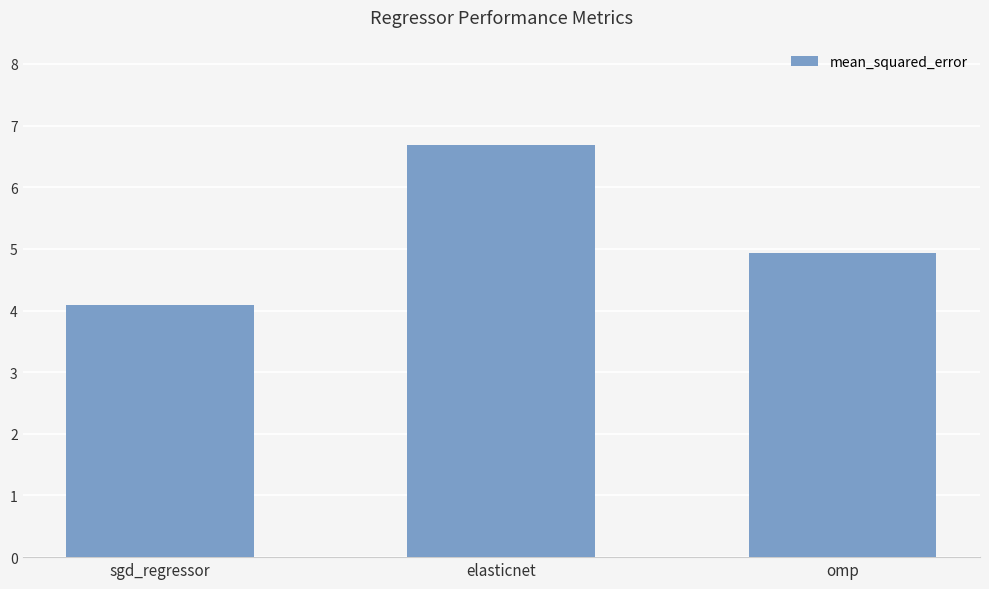

What is the label of the 1st bar from the right?

omp